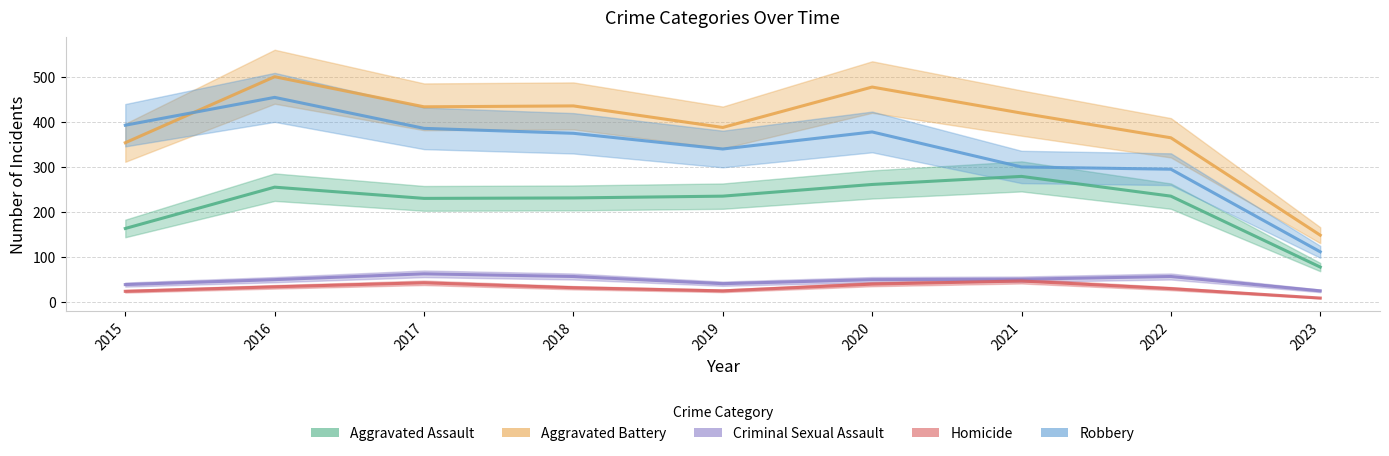

Is the value of Aggravated Battery at 2021 greater than the value of Homicide at 2015?

Yes